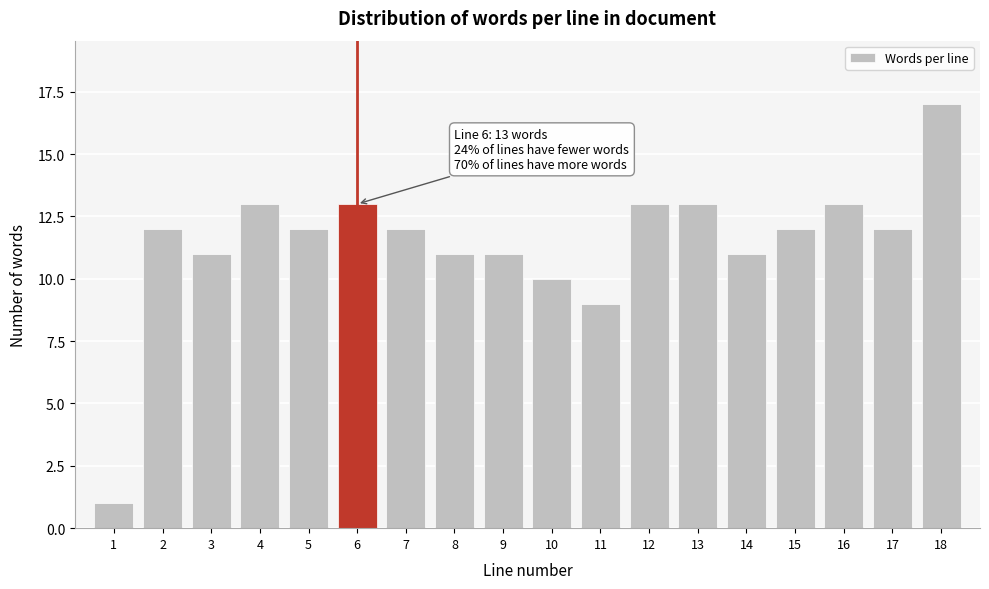

Reading left to right, list all the values displayed in this chart.

1	12	11	13	12	13	12	11	11	10	9	13	13	11	12	13	12	17